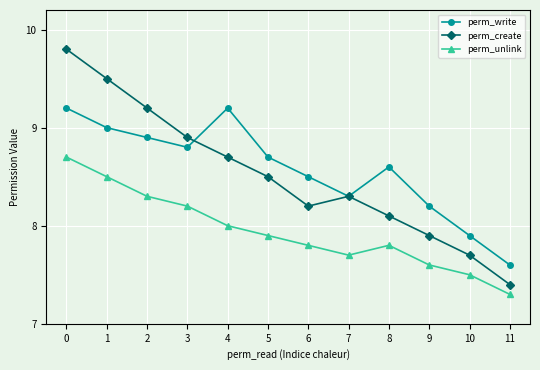

At which label is perm_write closest to 8?

10